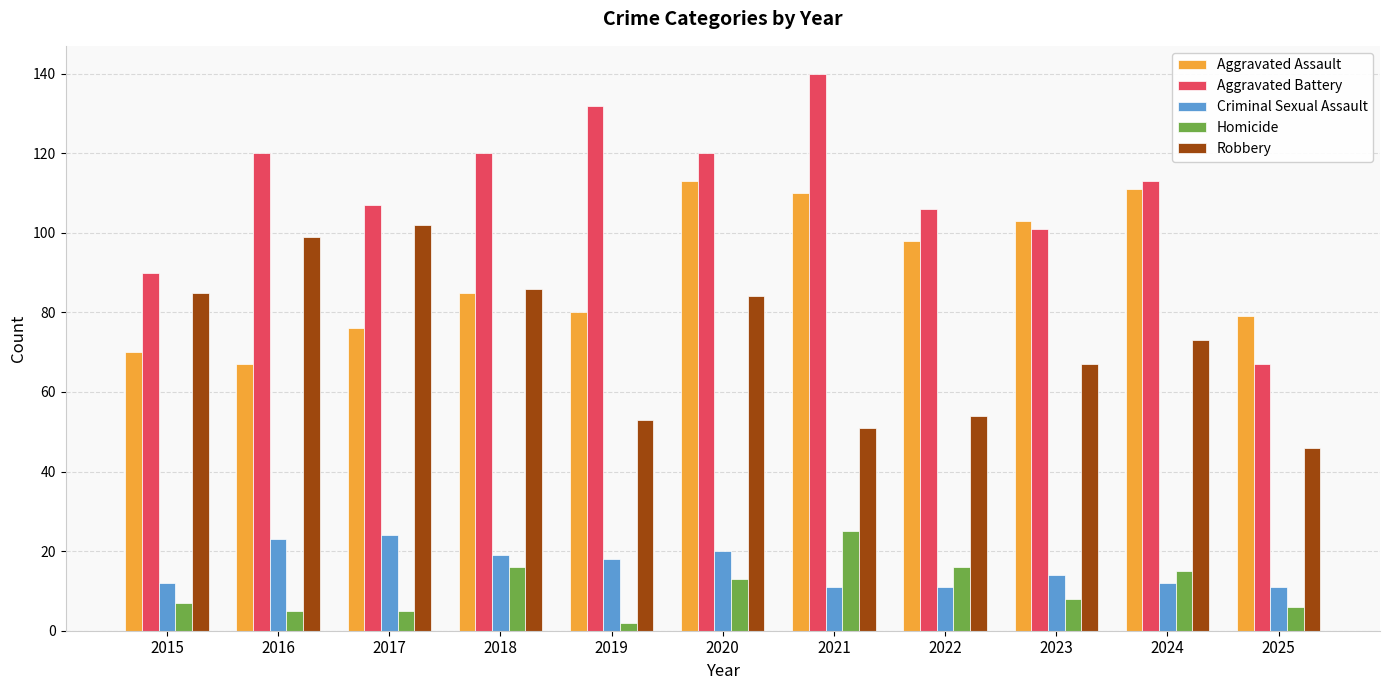

What is the average value of the Homicide series?

11